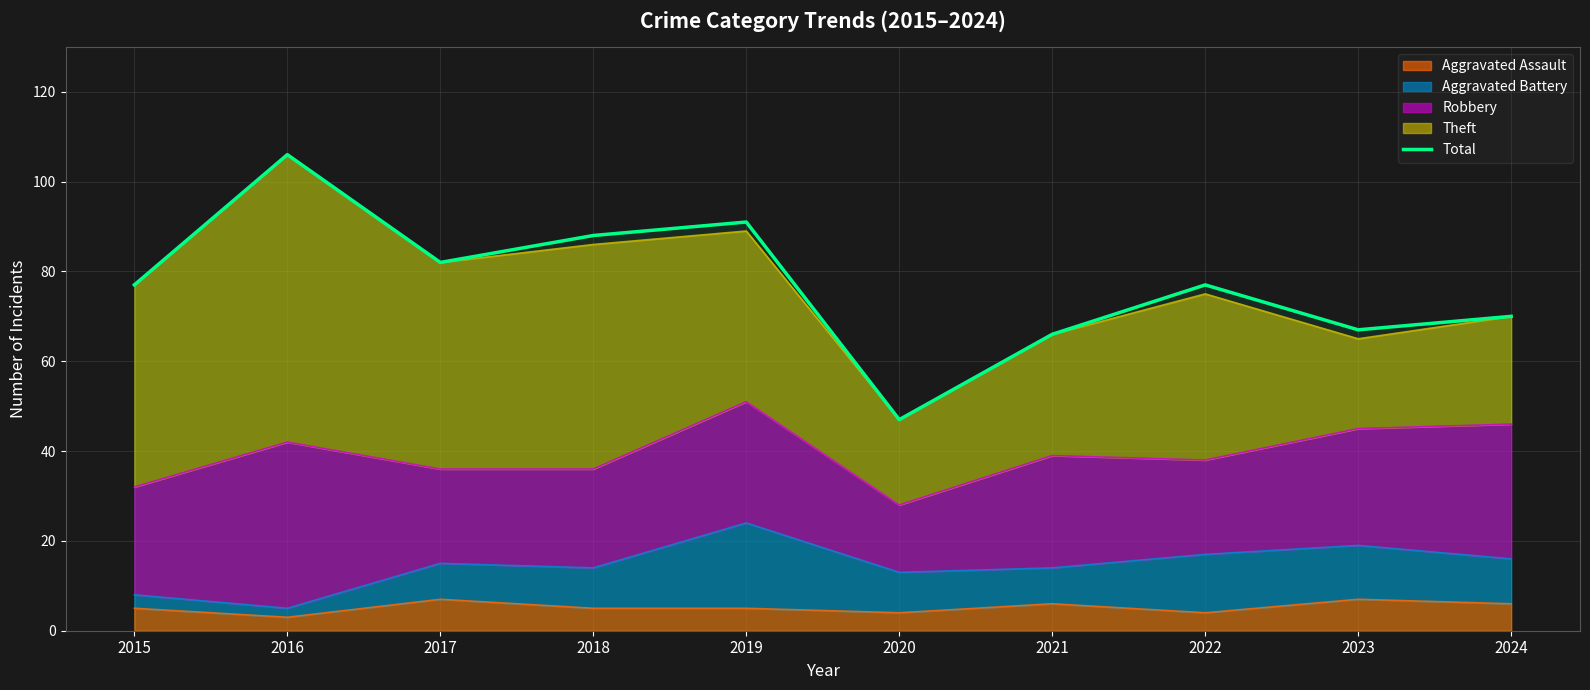

How many values are below 77?

4